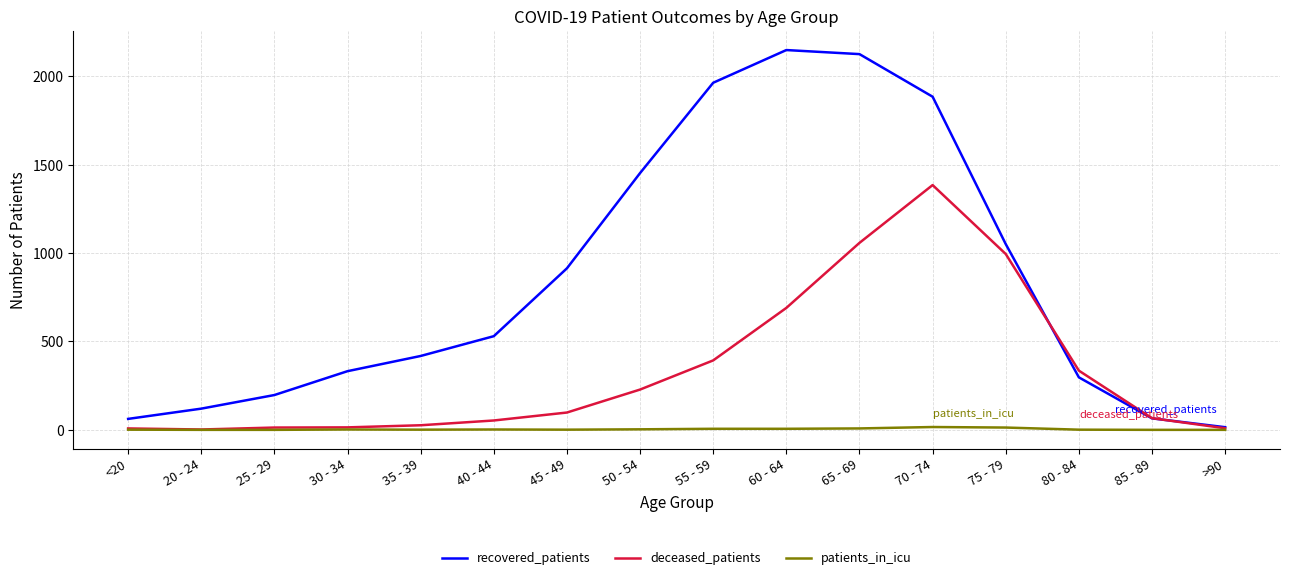

The patients_in_icu series shows 1 at 80 - 84. True or false?

True